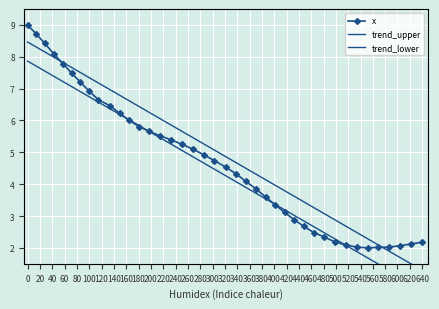

What is the difference between the second highest and second lowest values in the x series?

6.7